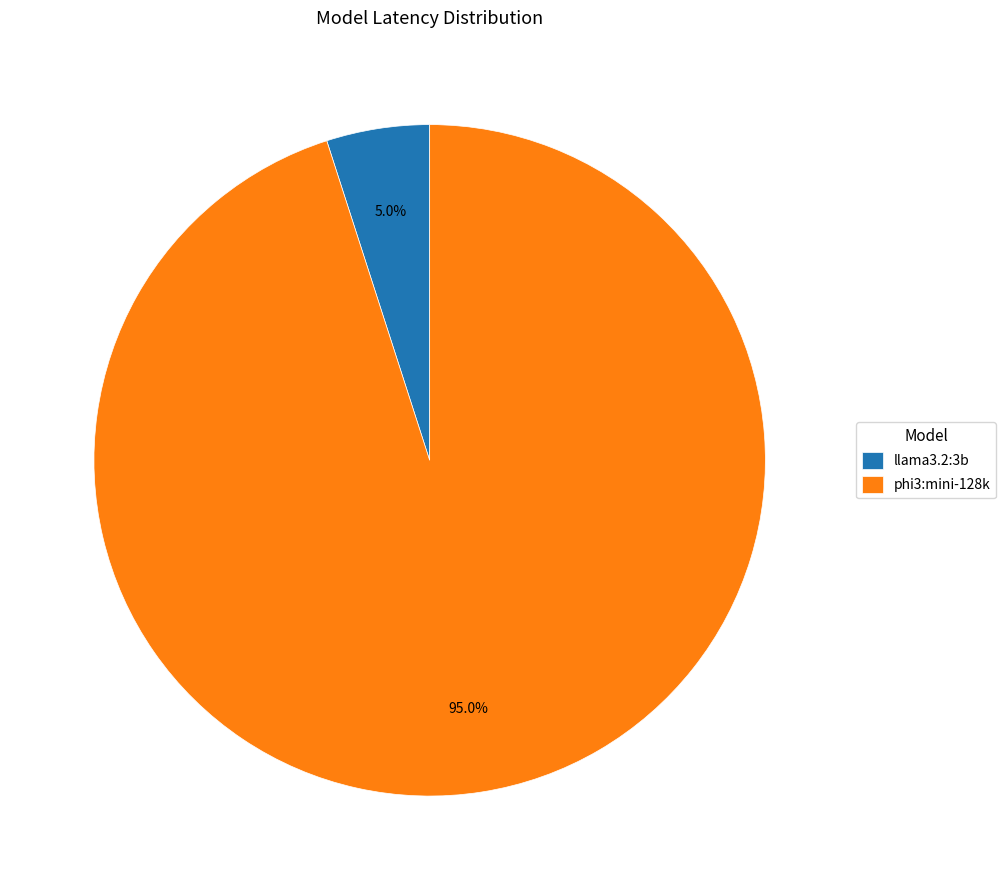

True or false: phi3:mini-128k accounts for 95% of the total.

True